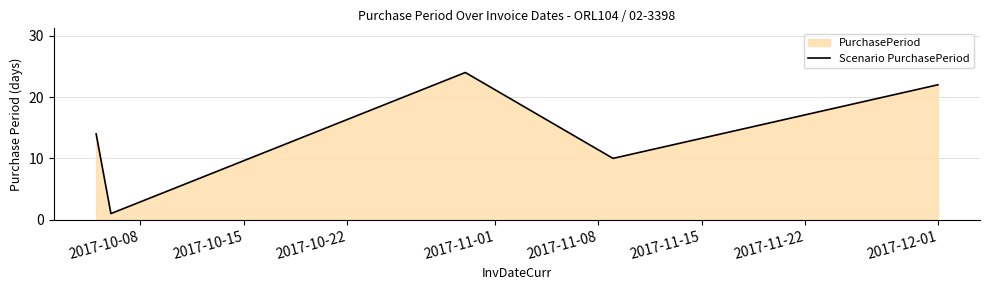

What is the difference between the second highest and second lowest values?

12